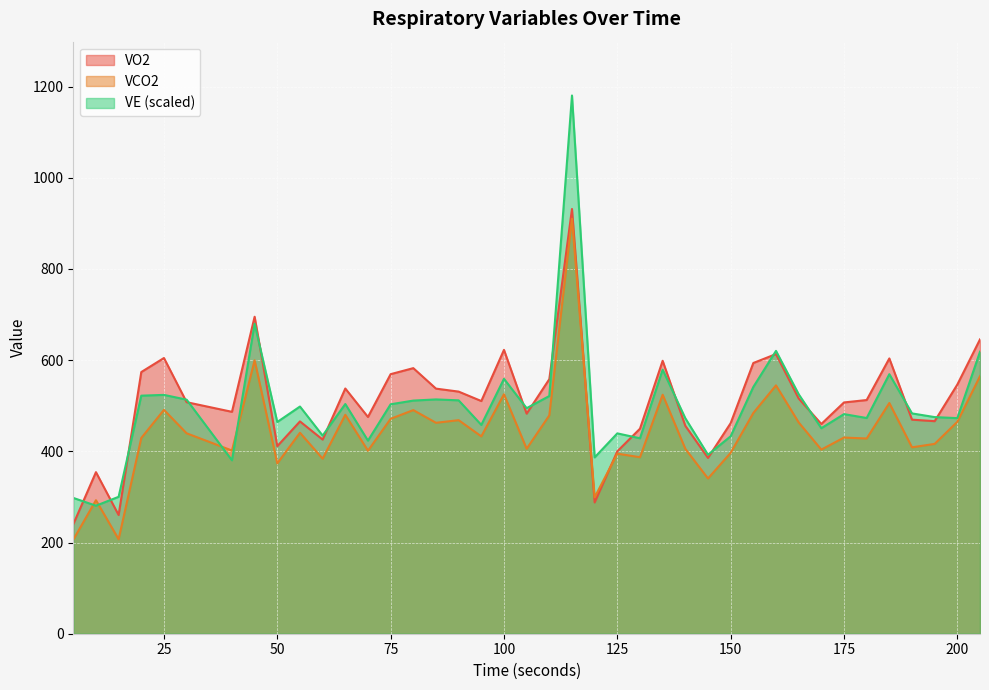

Which category has the lowest value across all series?

5